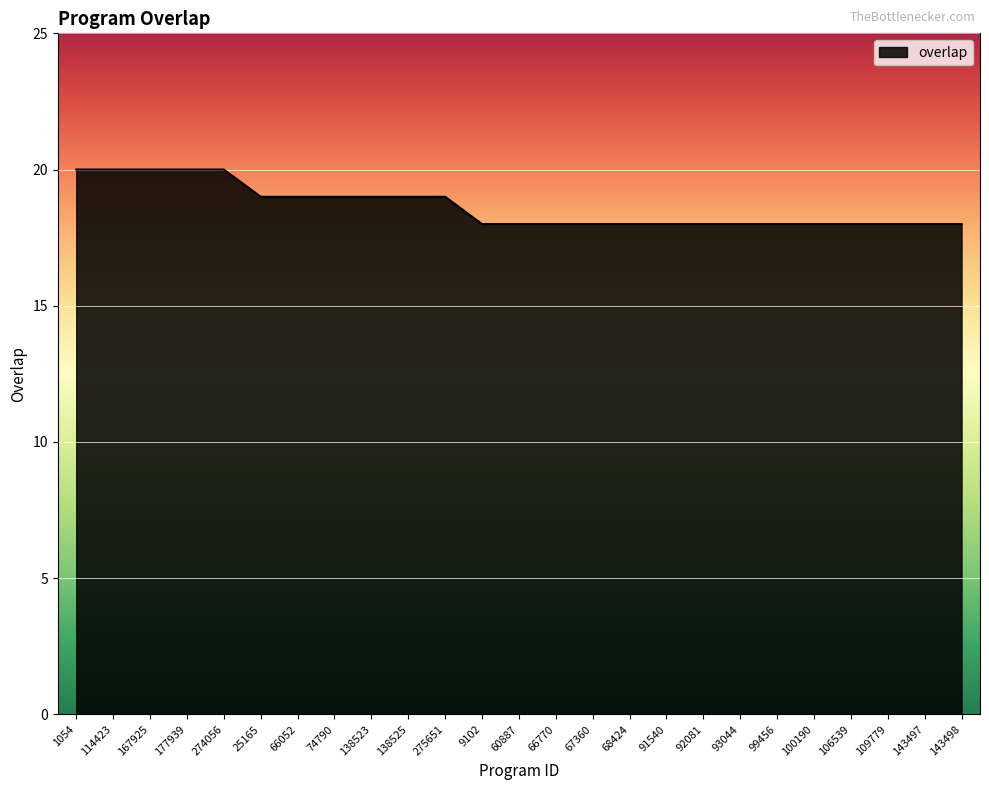

Between 274056 and 68424, which is larger?

274056